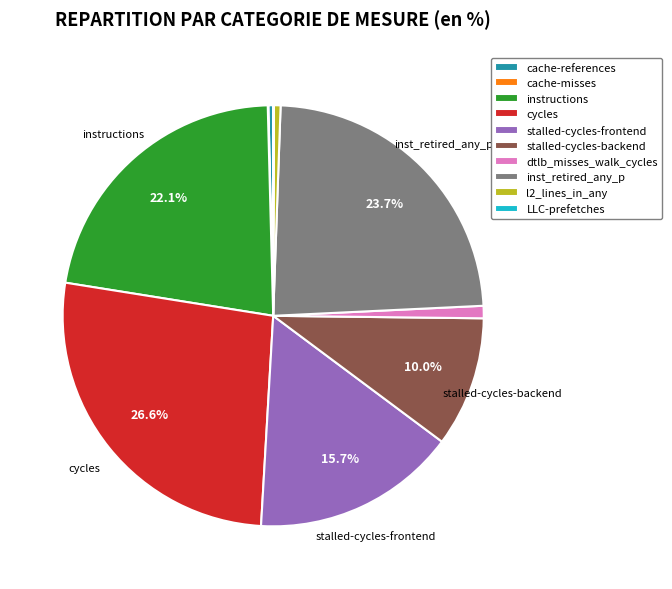

Is there any slice that represents more than half of the pie?

No